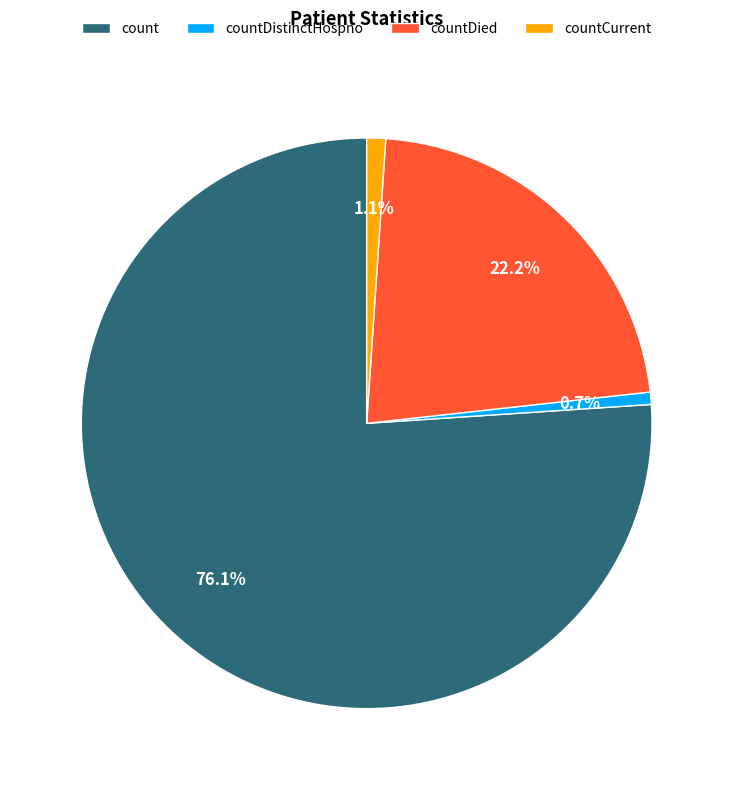

Is the sum of countCurrent and countDied greater than half?

No